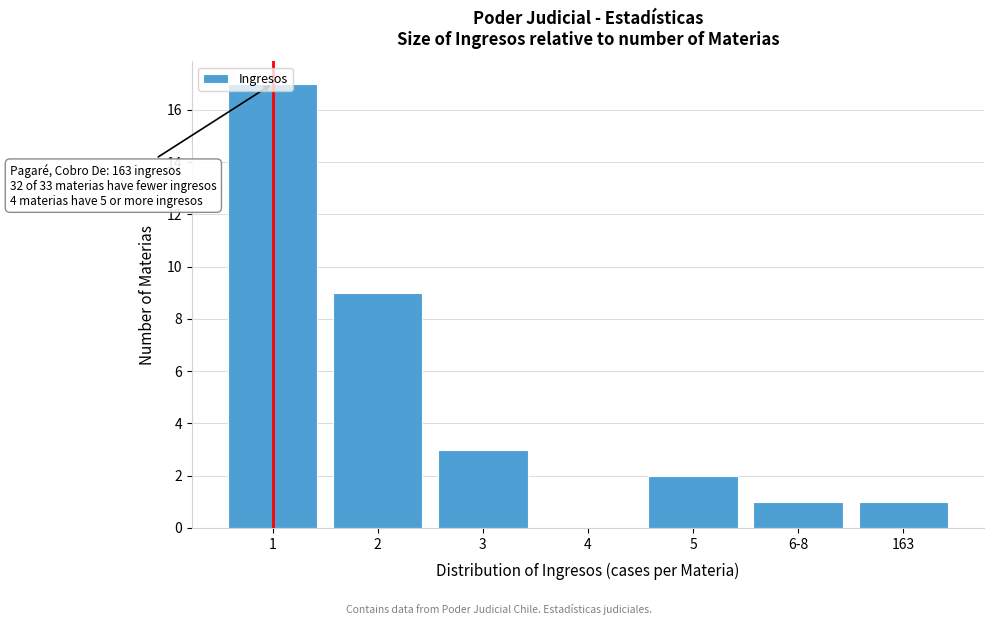

What is the sum of all values?

33